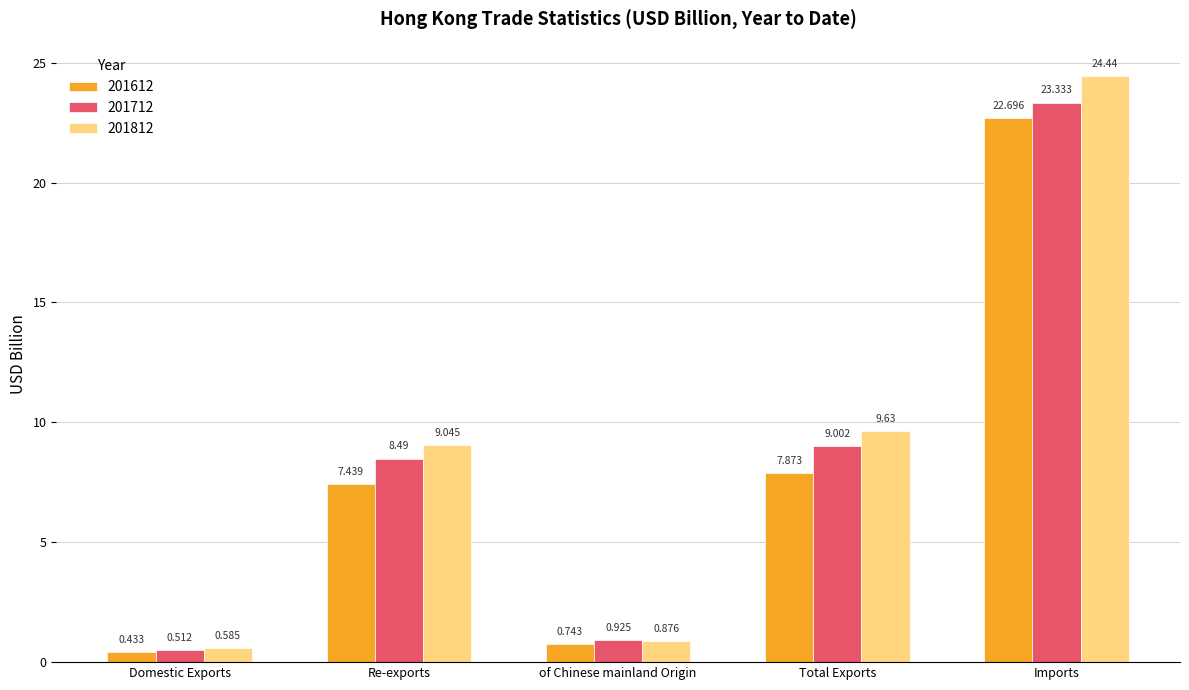

Is the value of 201712 at Total Exports greater than the value of 201612 at Total Exports?

Yes